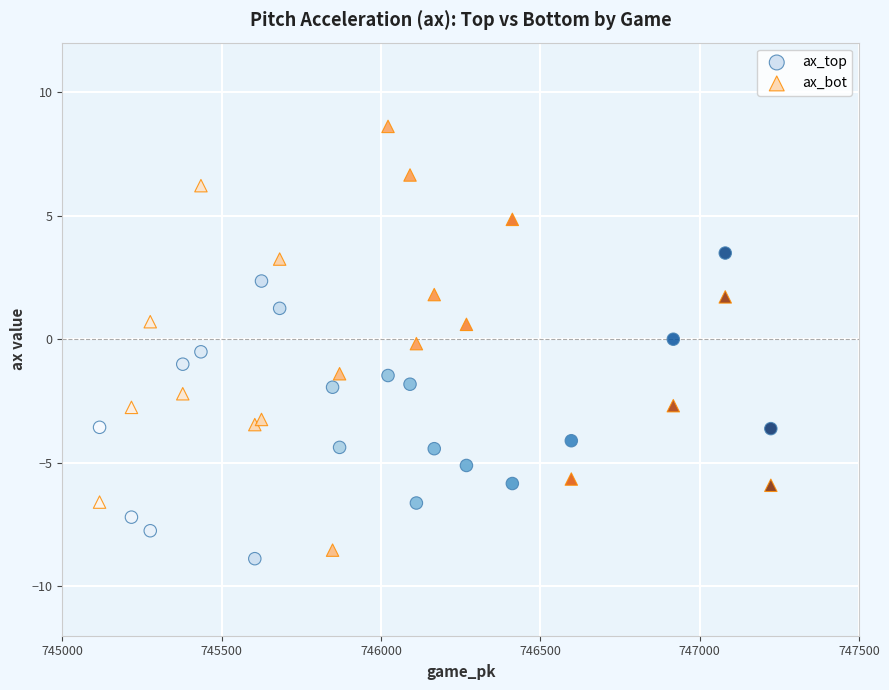

Which series has the widest spread of Y values?

ax_bot